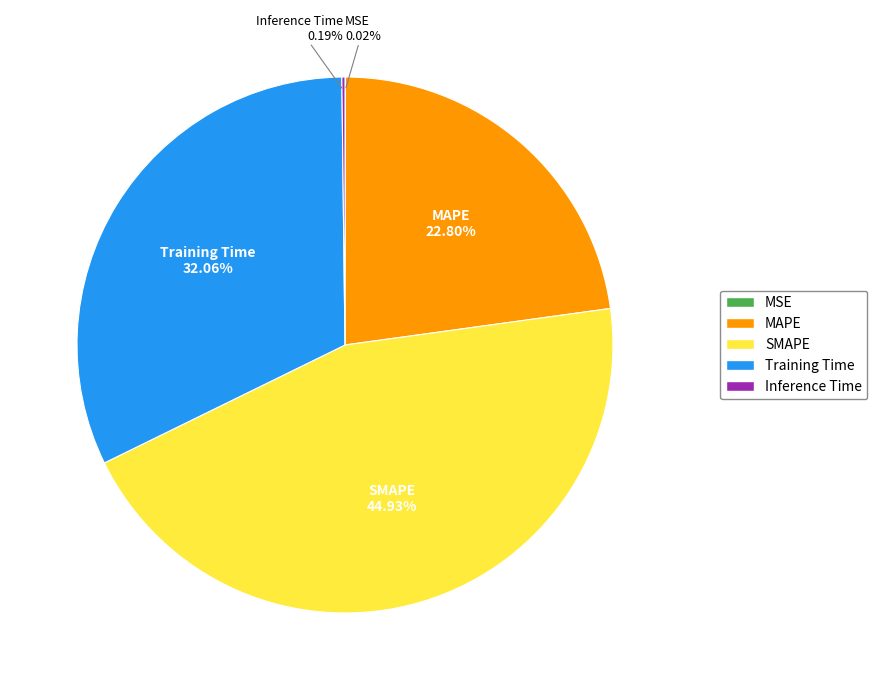

Which category has the biggest portion of the pie?

SMAPE